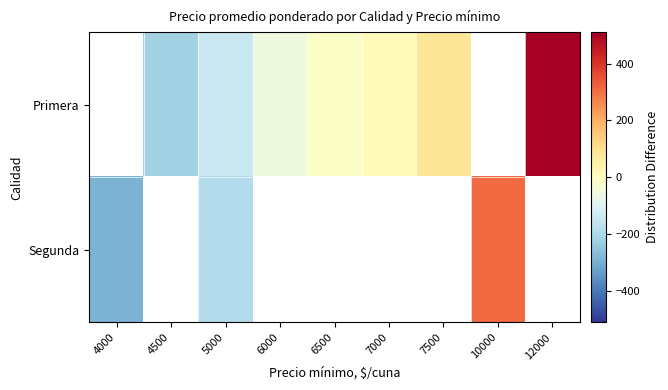

Count the number of categories in the chart.

9